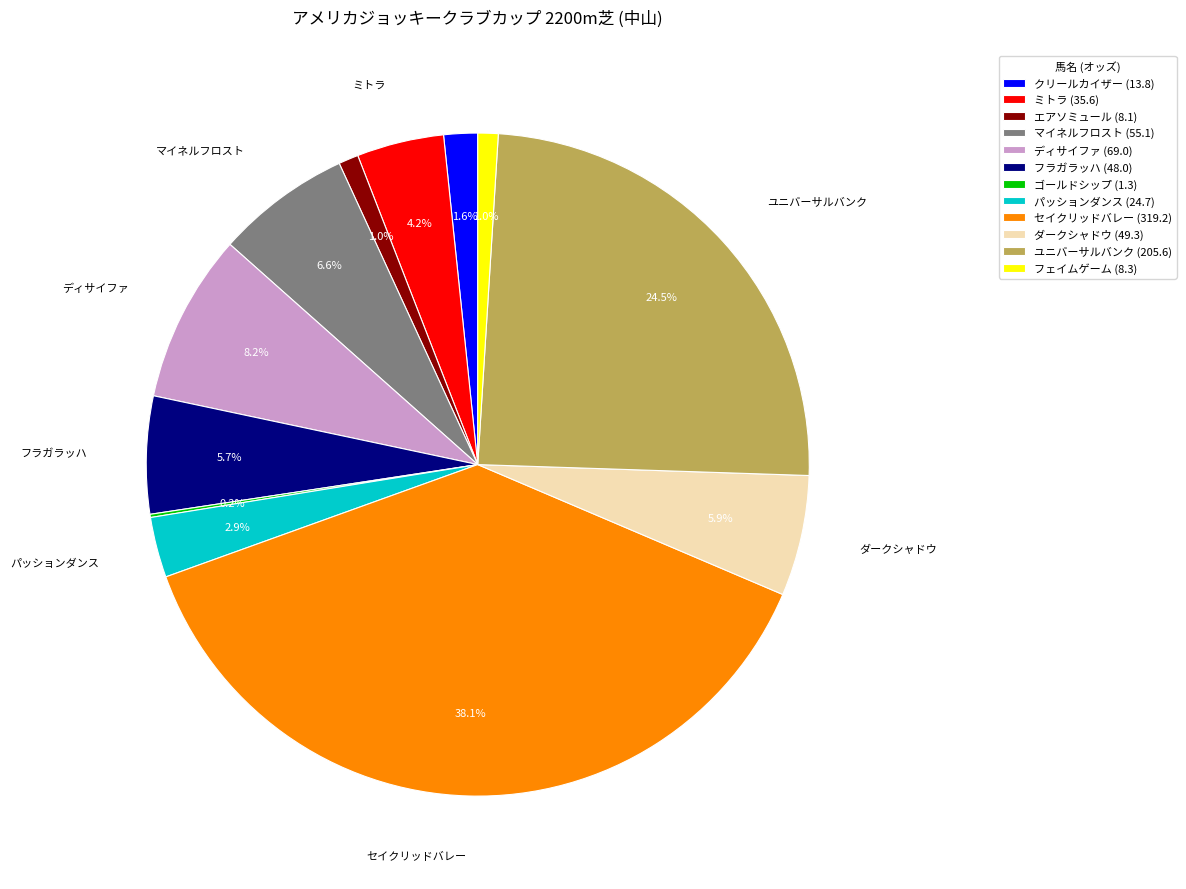

Between マイネルフロスト and ミトラ, which is larger?

マイネルフロスト